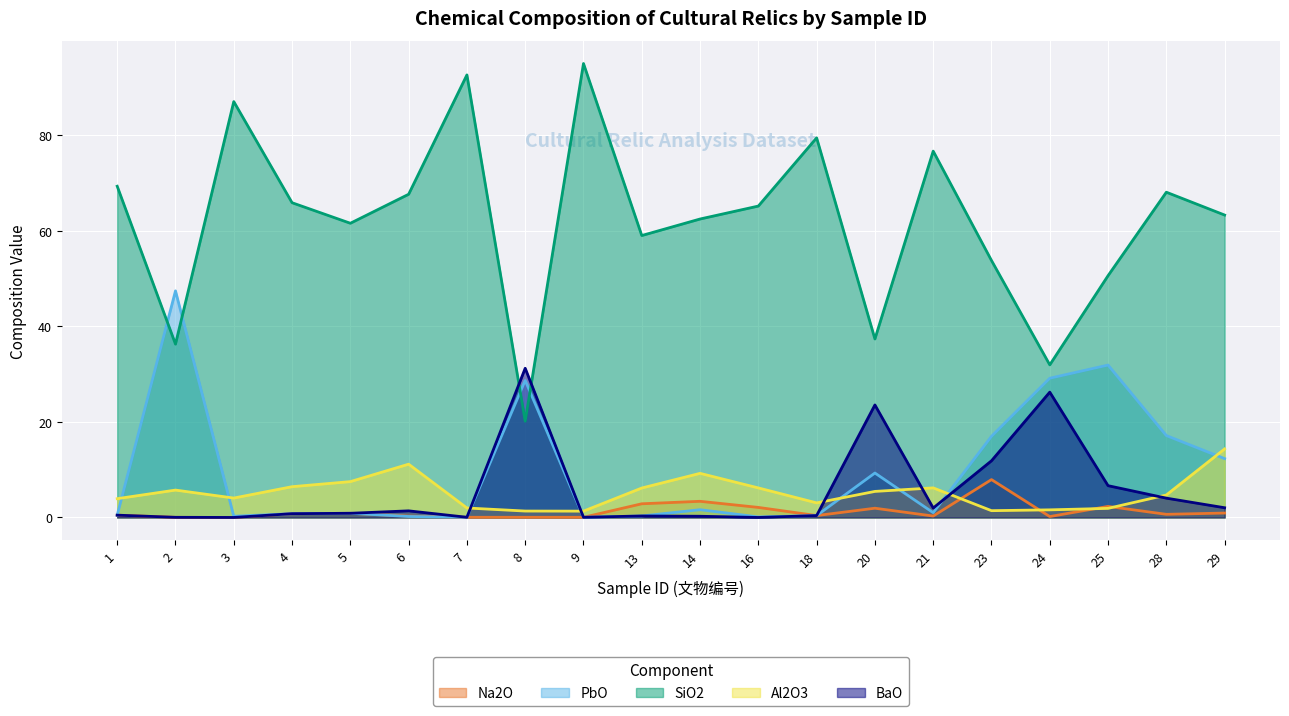

Count the number of categories in the chart.

20